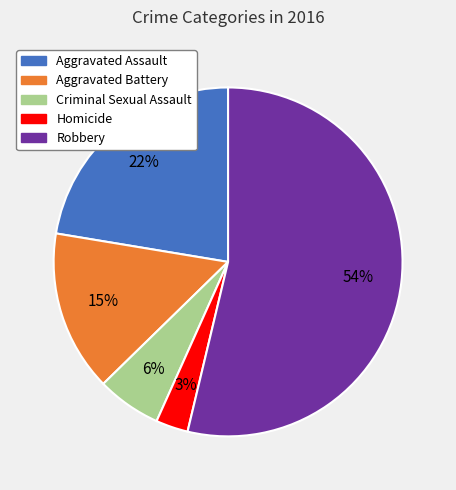

Do Aggravated Battery and Criminal Sexual Assault together represent more than half of the pie?

No